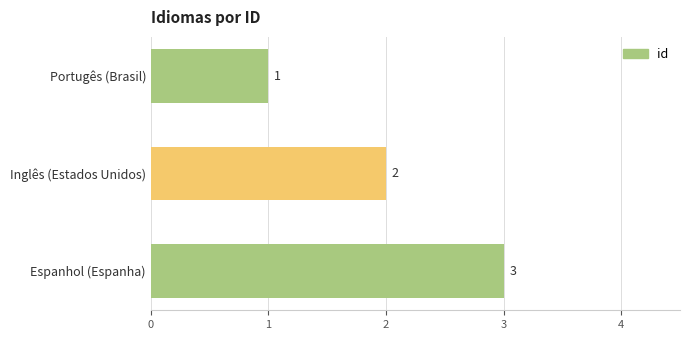

How many categories are shown in the chart?

3